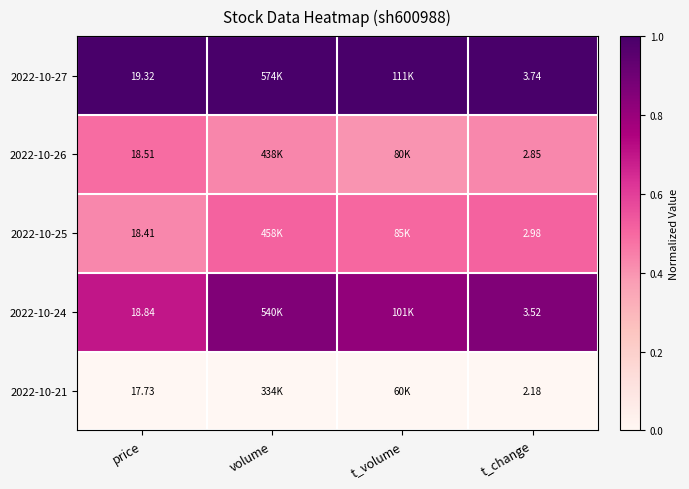

Which series has the largest total across all categories?

2022-10-27